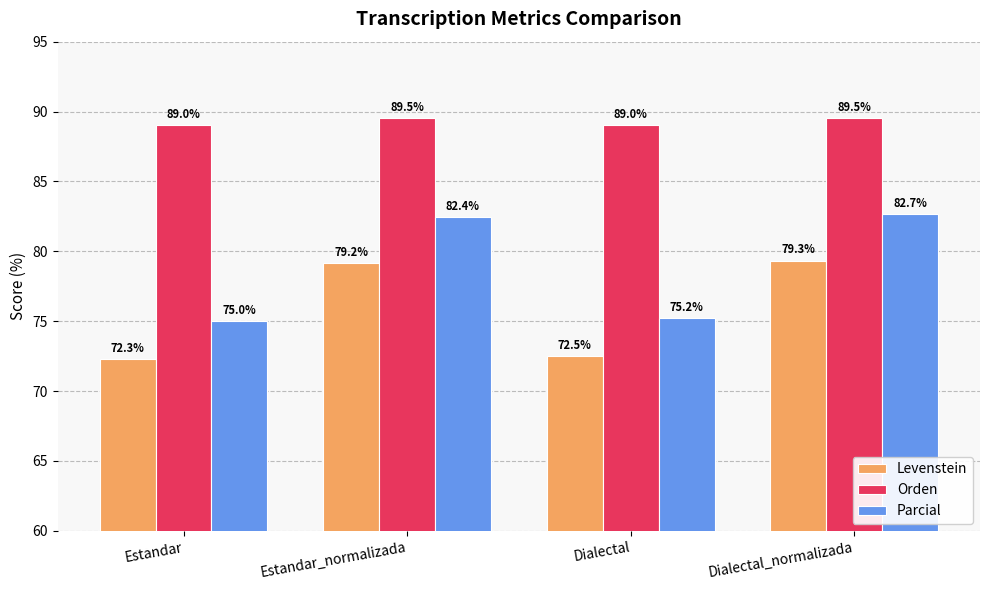

What is the greatest value displayed?

89.5